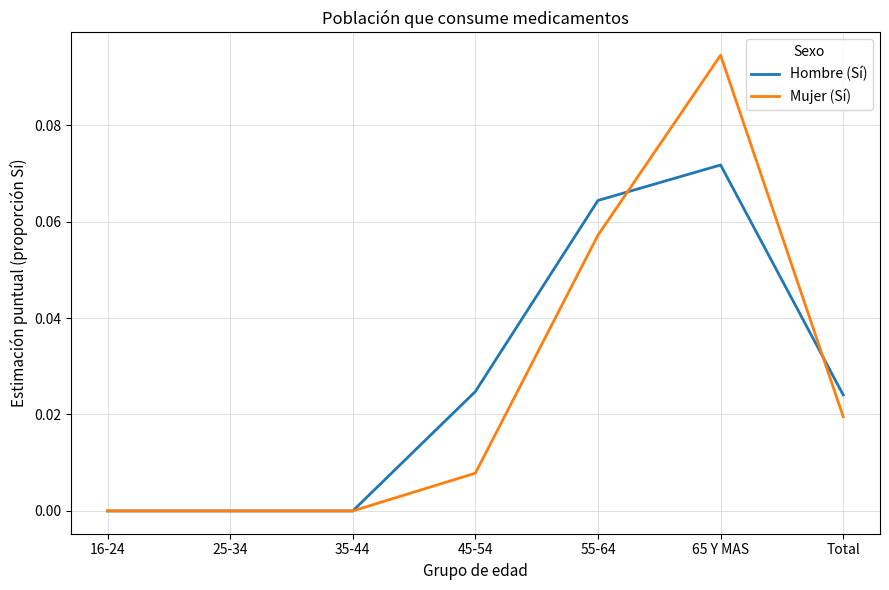

Which category has the highest value in the Hombre (Sí) series?

65 Y MAS